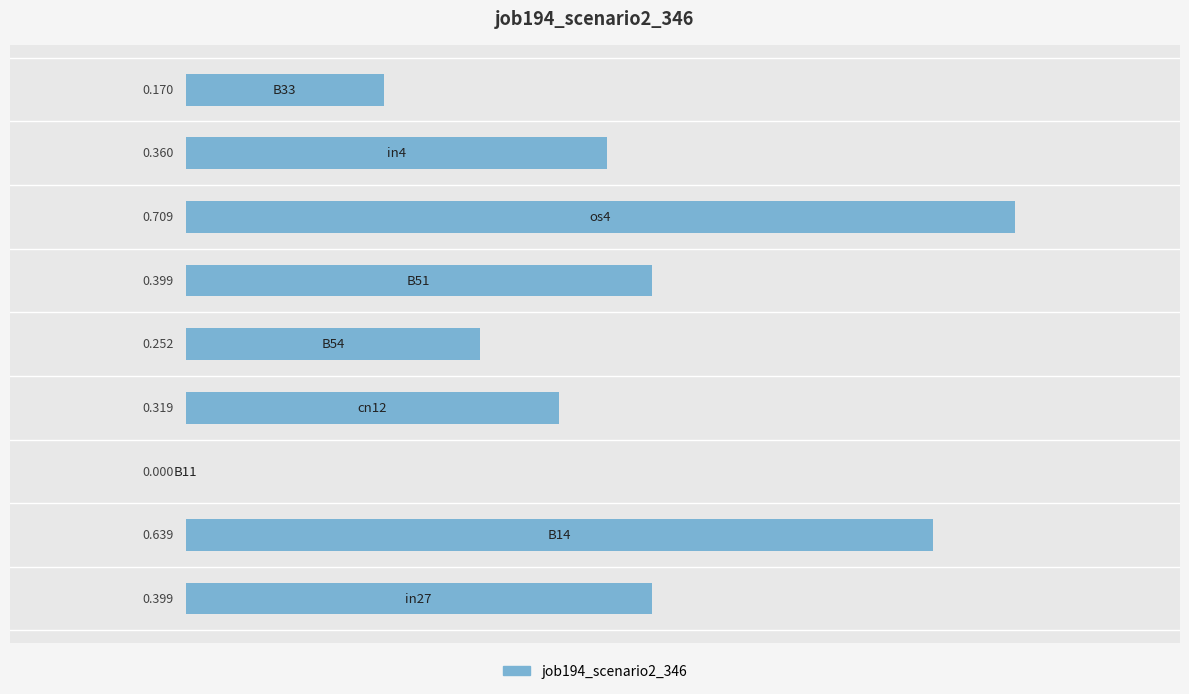

Count the number of values greater than 0.

8